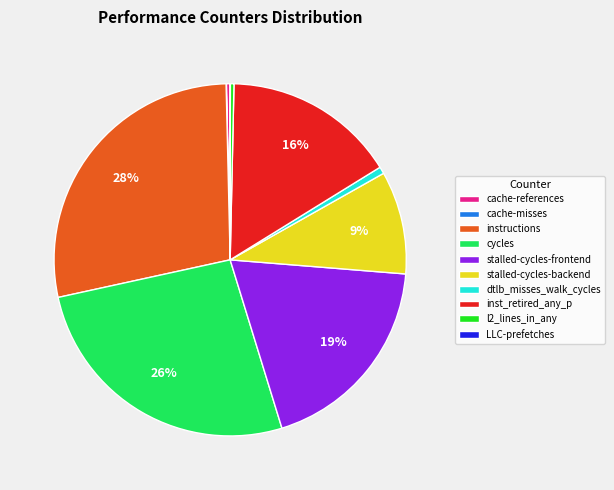

The cache-references slice represents 0% of the pie. True or false?

True